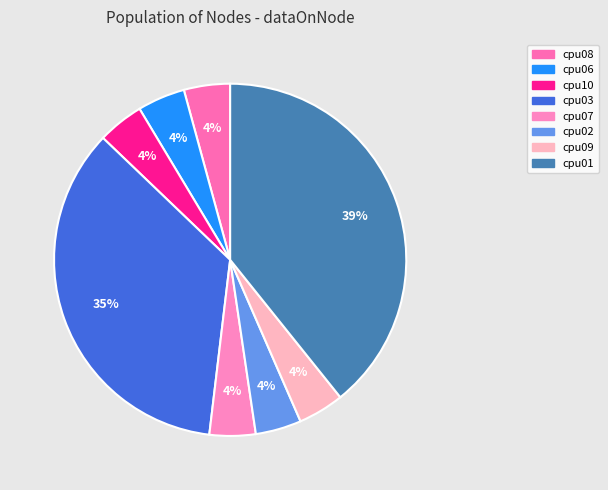

What is the ratio of the value at cpu06 to the value at cpu01?

0.1